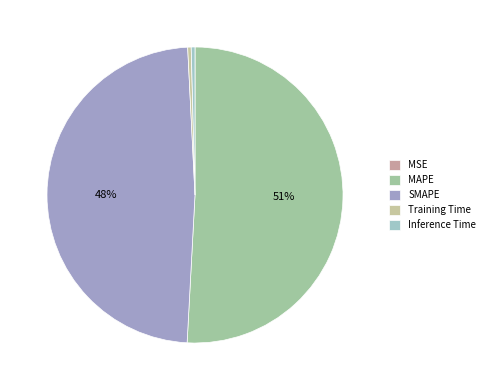

What is the largest slice in the pie chart?

MAPE